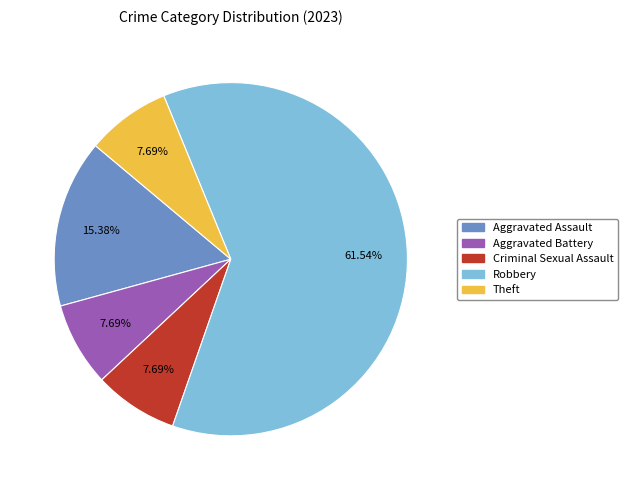

Combined, do Aggravated Battery and Aggravated Assault account for over 50%?

No